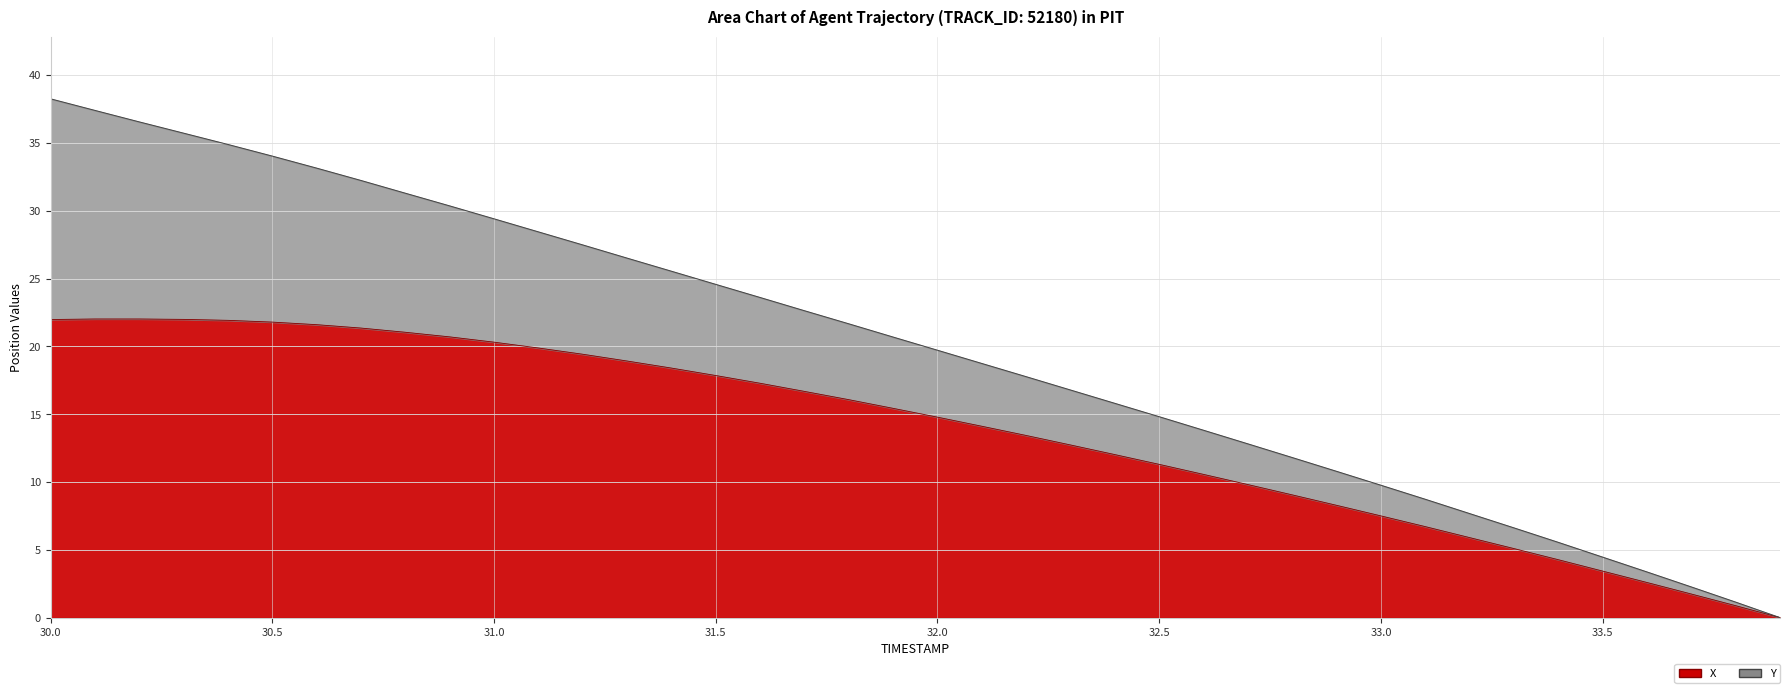

What is the label of the 2nd point from the left?

30.5